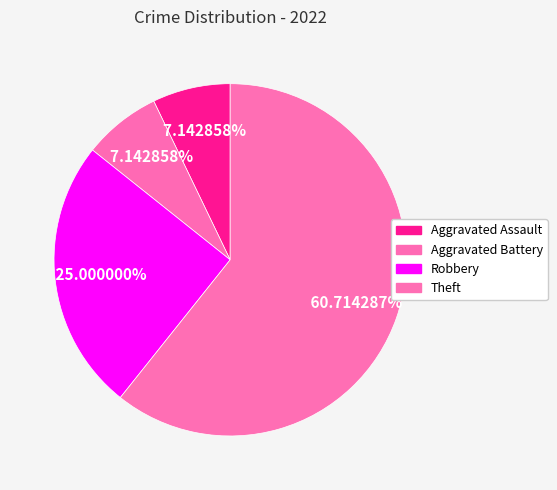

How many segments does this pie chart have?

4